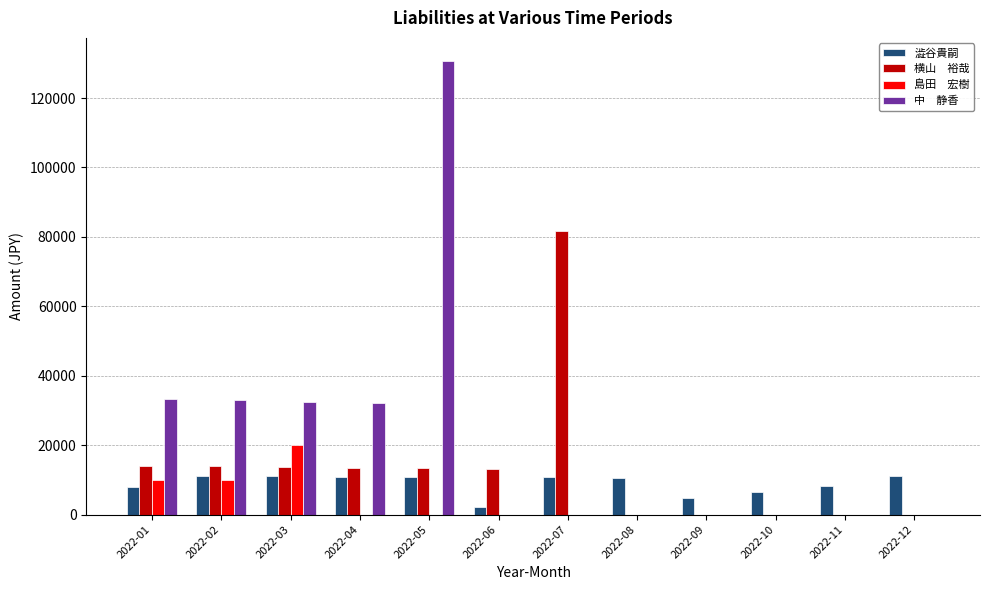

How many groups of bars are there?

12